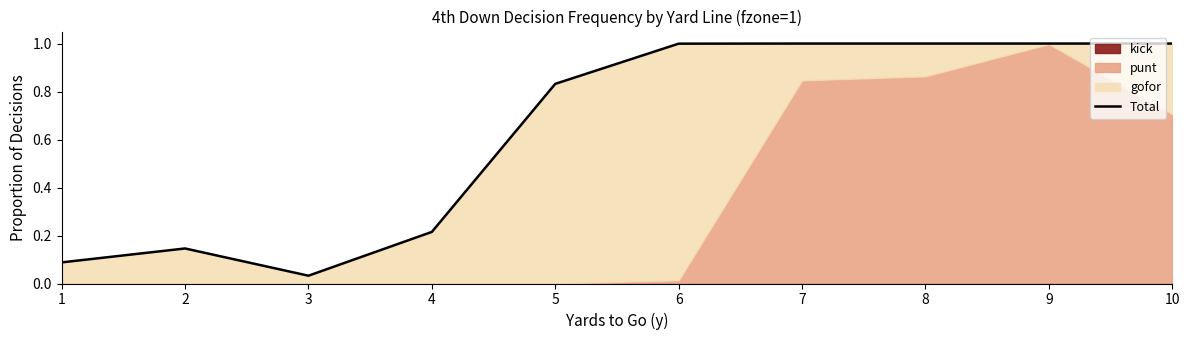

What is the change in value from 5 to 8?

+0.2